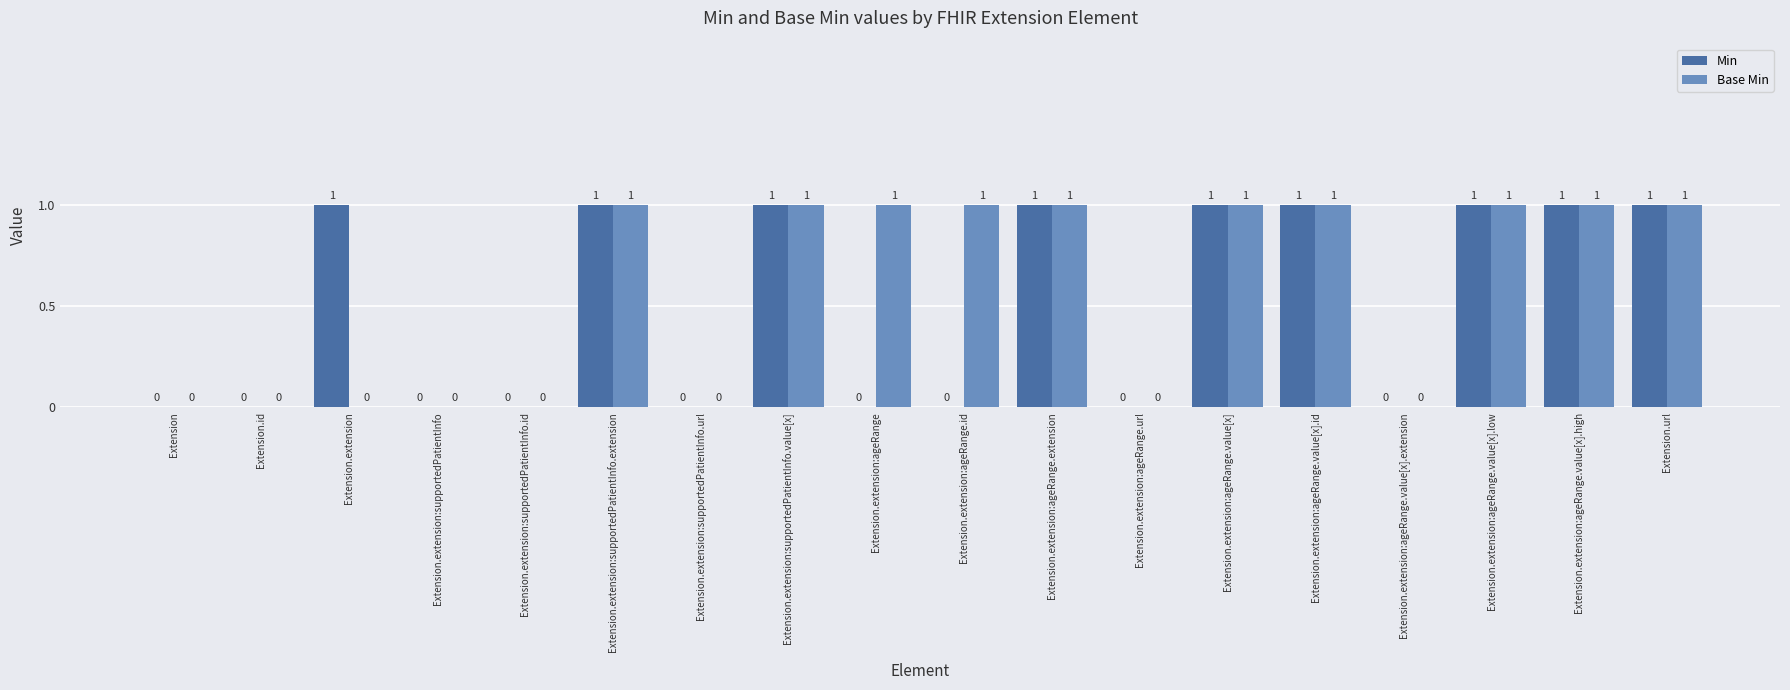

Count the number of data series in this chart.

2